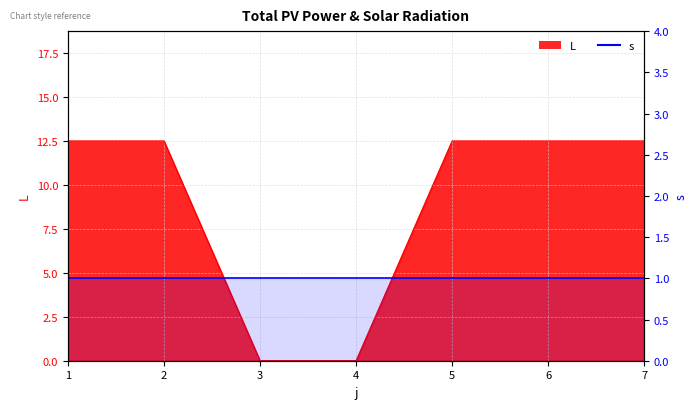

The chart shows a value of 5.6 at 7. True or false?

False